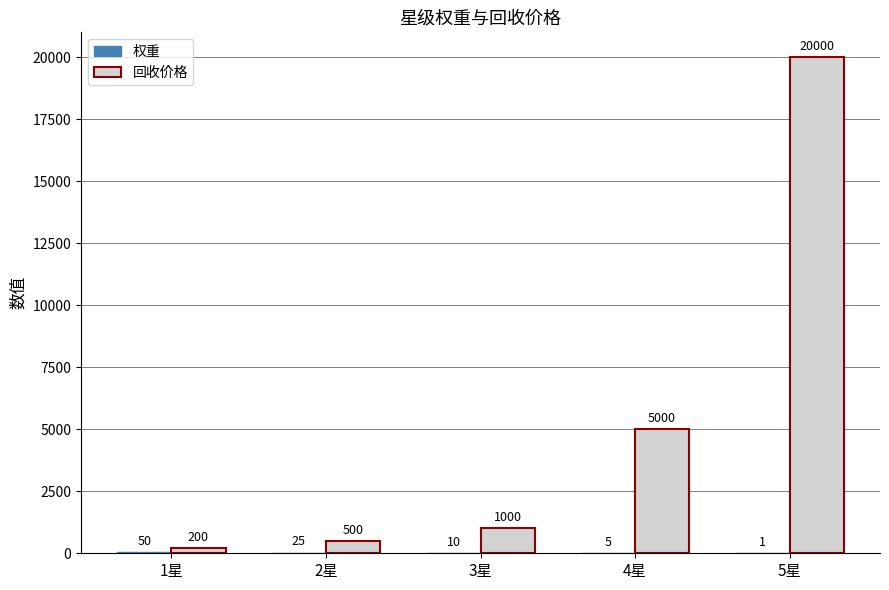

Which series has the largest total across all categories?

回收价格